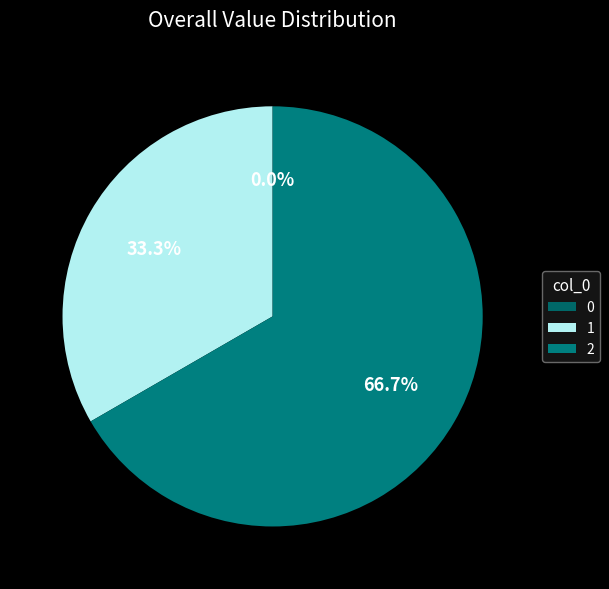

True or false: 0 accounts for 1% of the total.

False